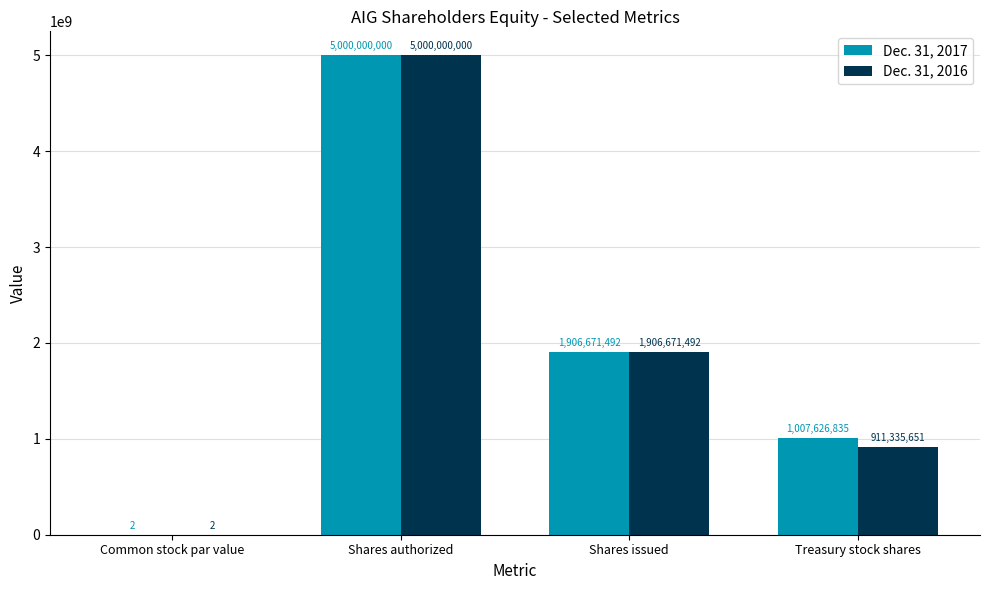

What are all the series names shown in the legend?

Dec. 31, 2017, Dec. 31, 2016